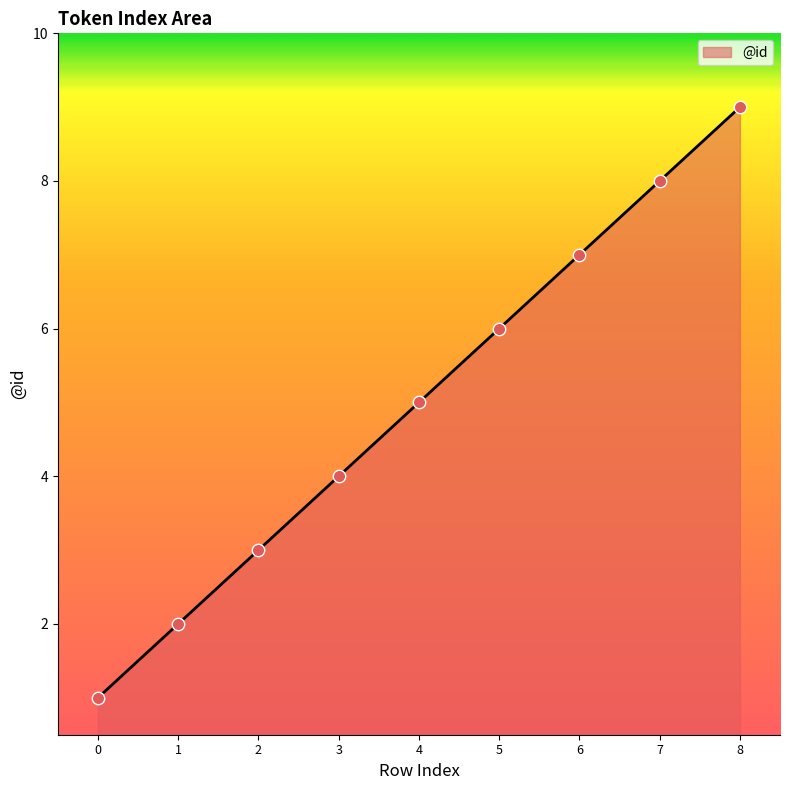

What is the change in value from 0 to 8?

+8